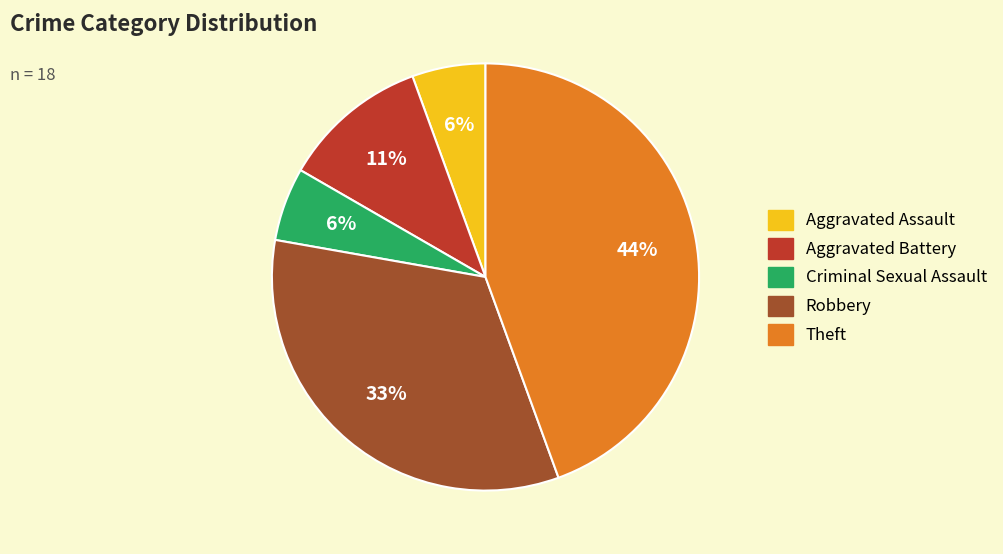

To the nearest percent, what is the average slice percentage?

20%